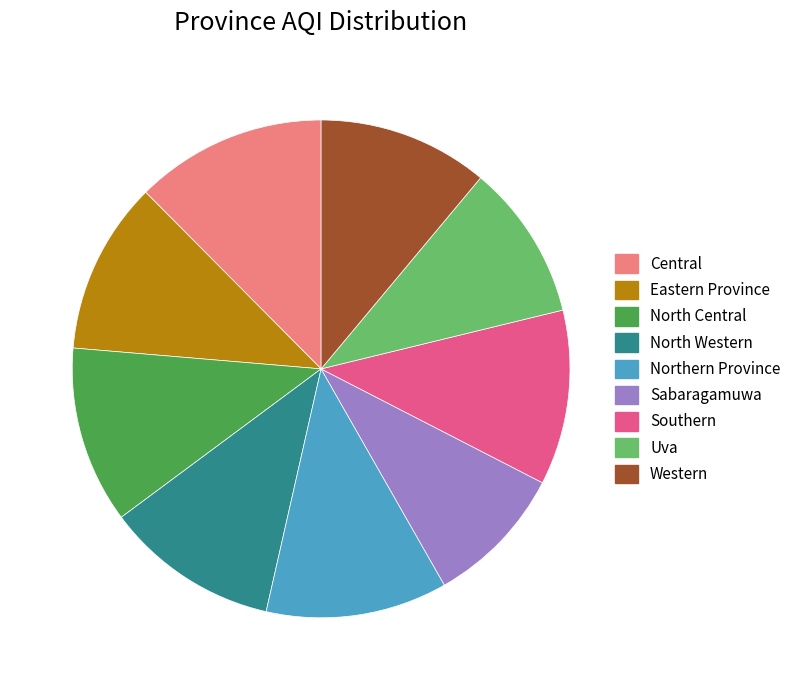

Does any single category account for the majority?

No